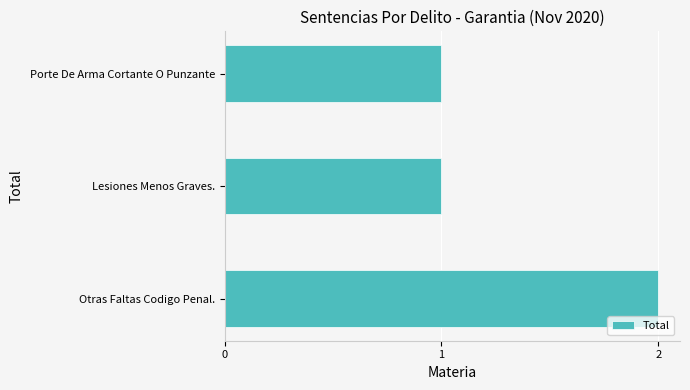

Count the number of data series in this chart.

1